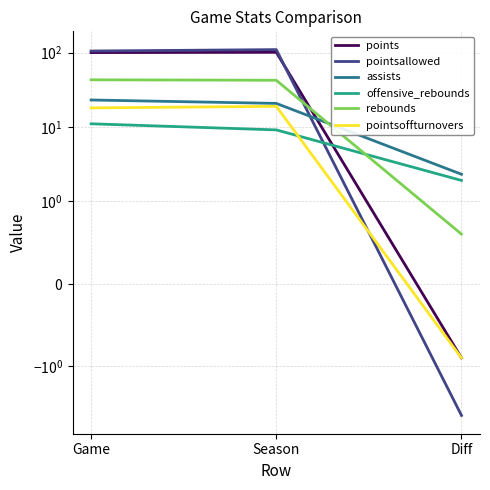

Reading left to right, what are all the values shown in this chart?

points: 100.0	100.9	-0.9
pointsallowed: 105.0	109.6	-4.6
assists: 23.0	20.7	2.3
offensive_rebounds: 11.0	9.1	1.9
rebounds: 43.0	42.4	0.6
pointsoffturnovers: 18.0	18.9	-0.9